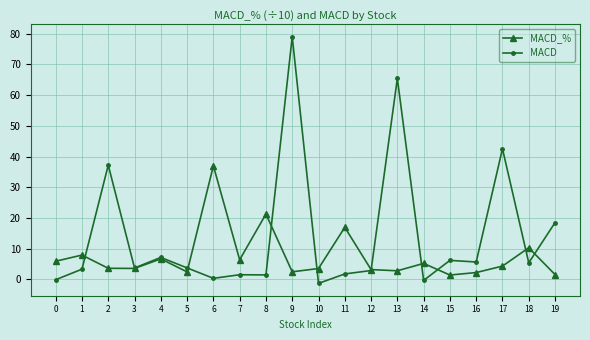

How many categories are shown in the chart?

20